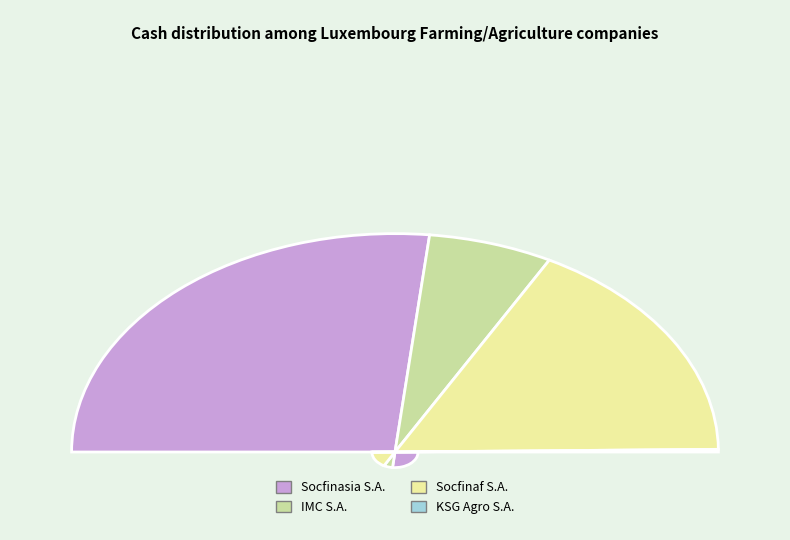

To the nearest percent, what portion does Socfinasia S.A. (BDL:SCFNS) represent?

53%